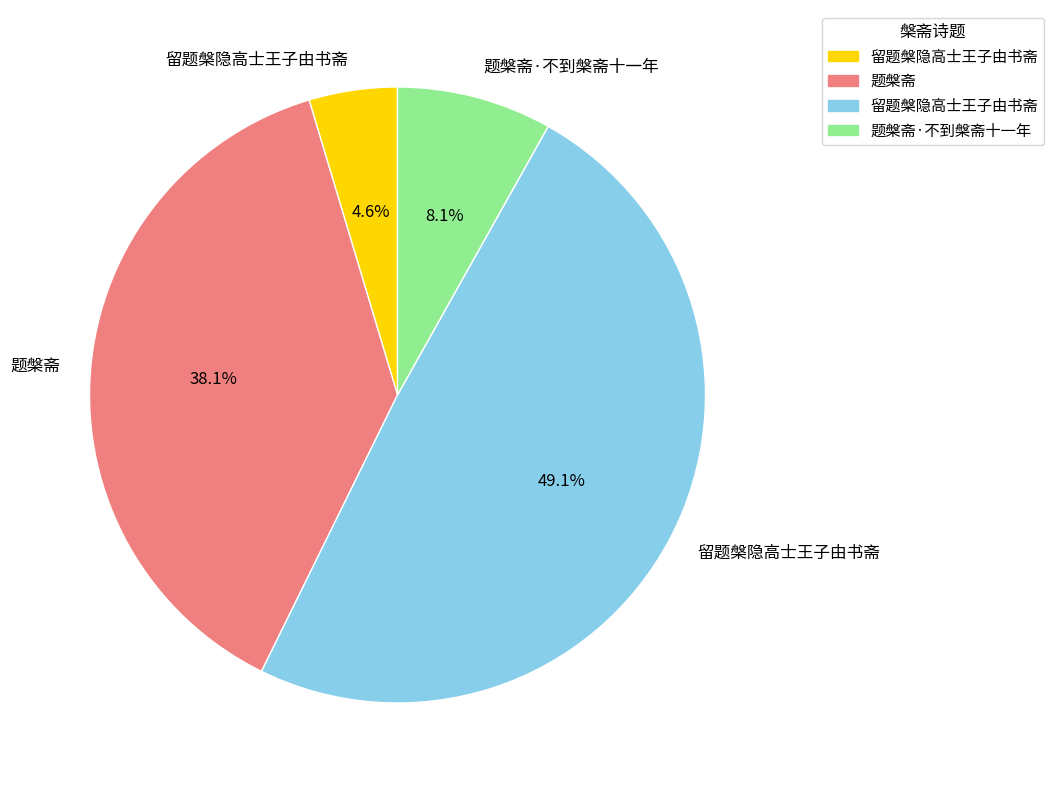

Count the number of slices in the pie.

4